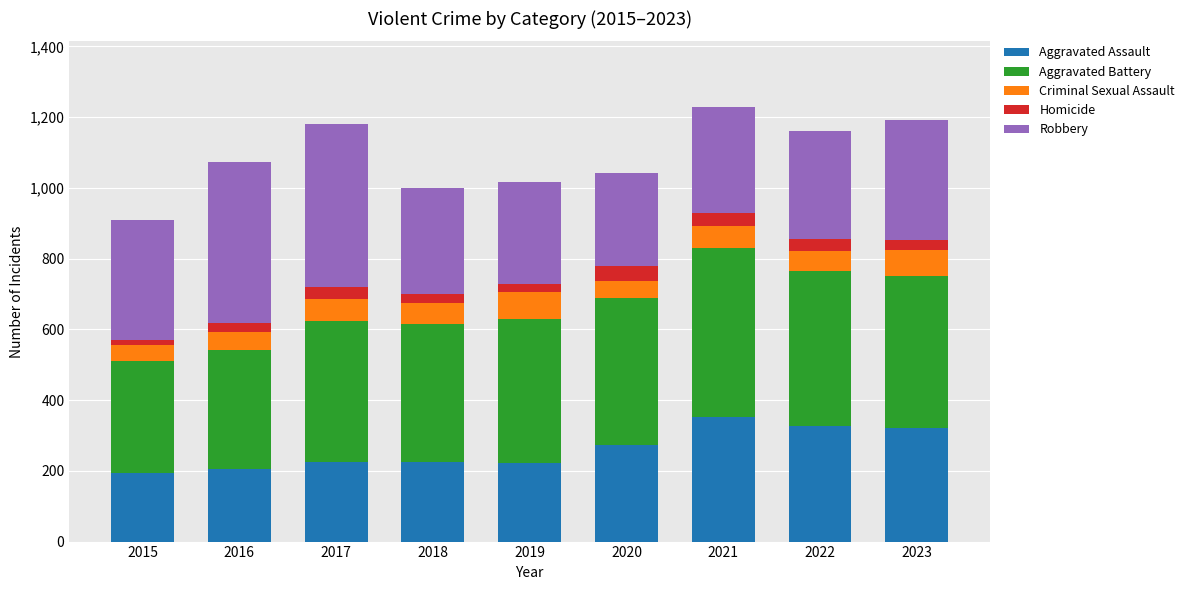

Is it true that Aggravated Assault equals 223 at 2019?

True